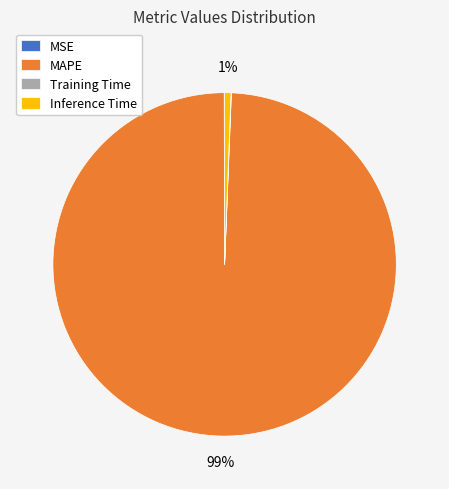

To the nearest percent, what is the average slice percentage?

25%